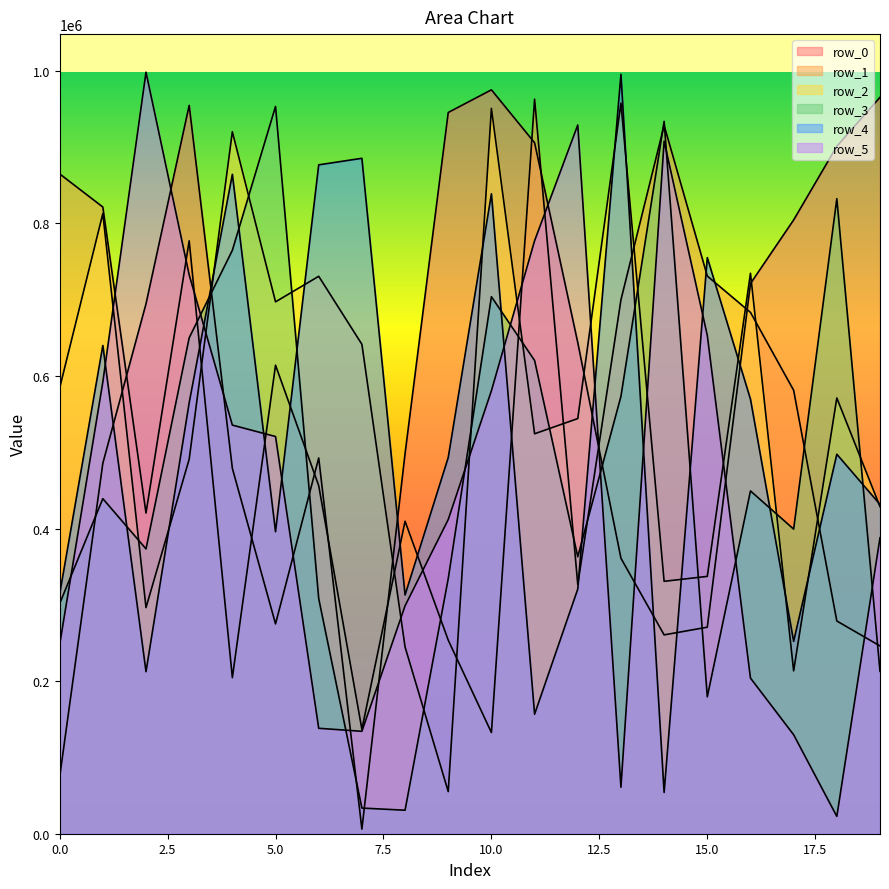

How many times do row_3 and row_5 cross each other?

9